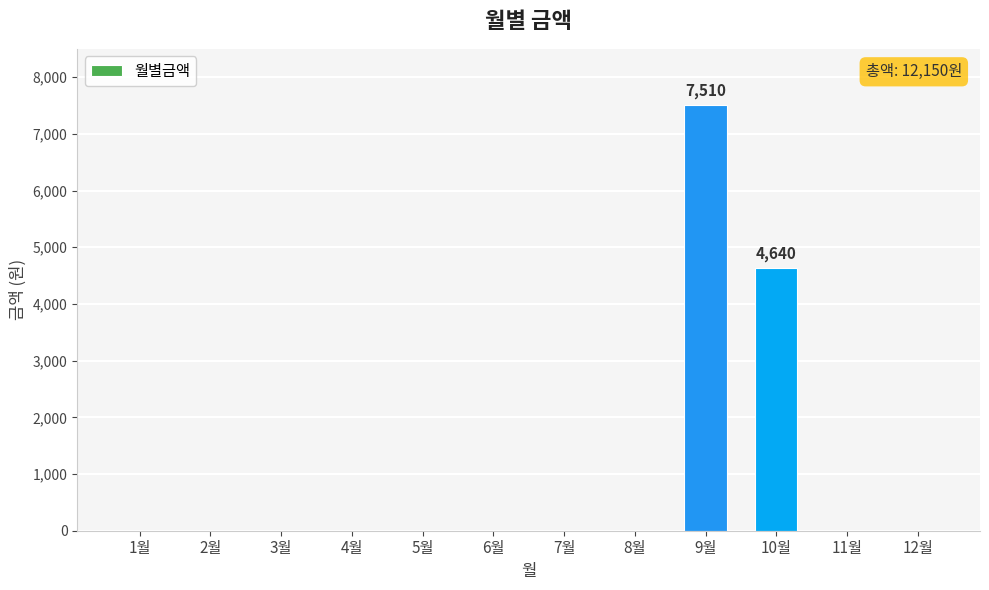

What is the change in value from 2월 to 9월?

+7510